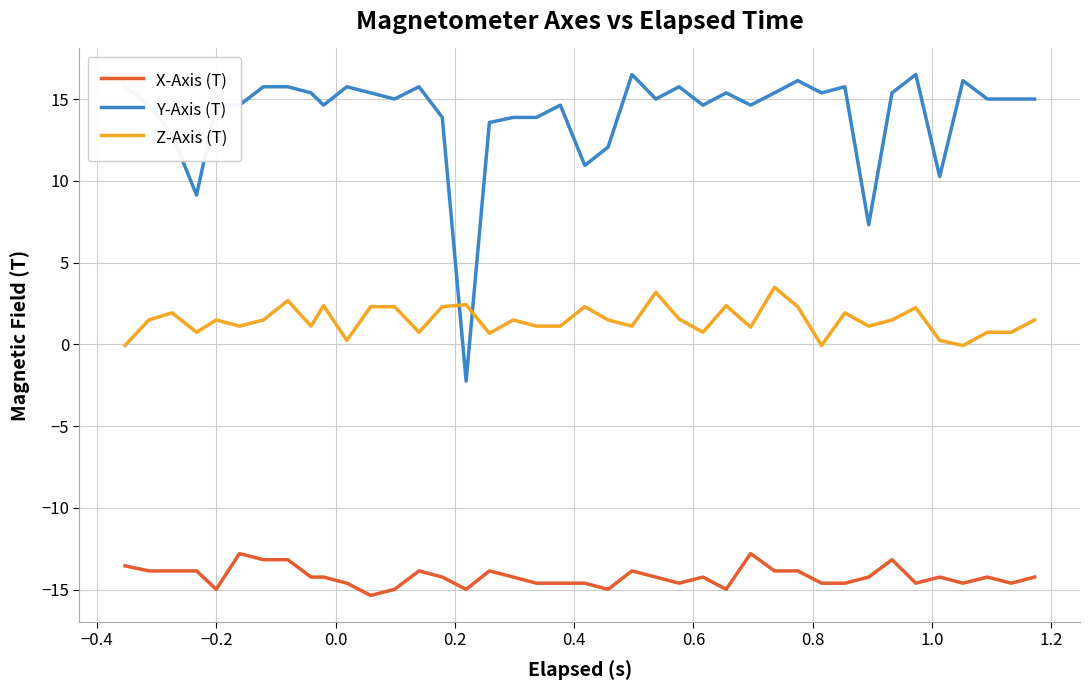

Which series has the widest spread of values?

Y-Axis (T)